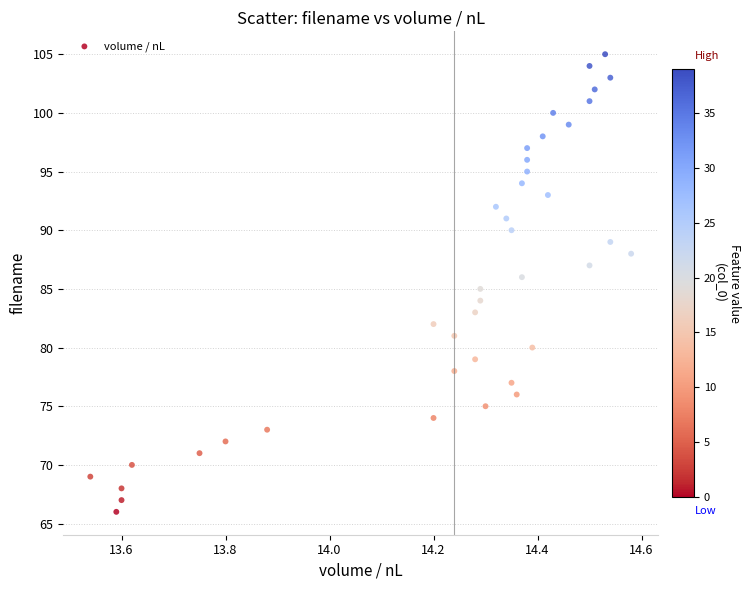

What is the range of Y values (max minus min)?

39